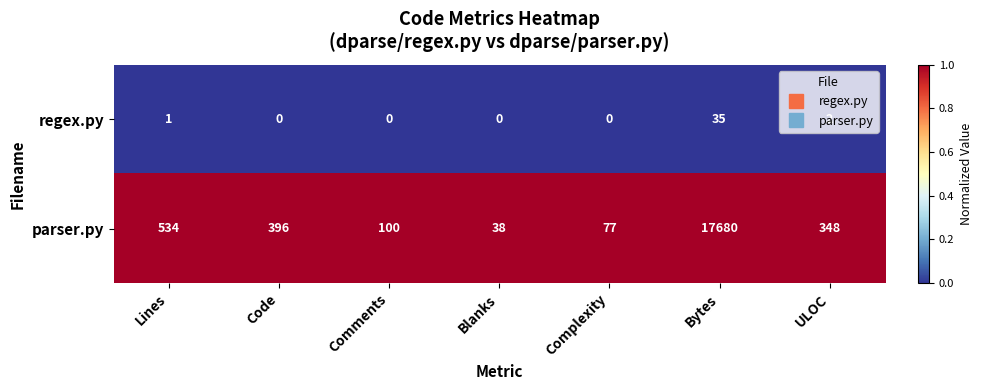

At Complexity, list the series in order from largest to smallest.

parser.py, regex.py